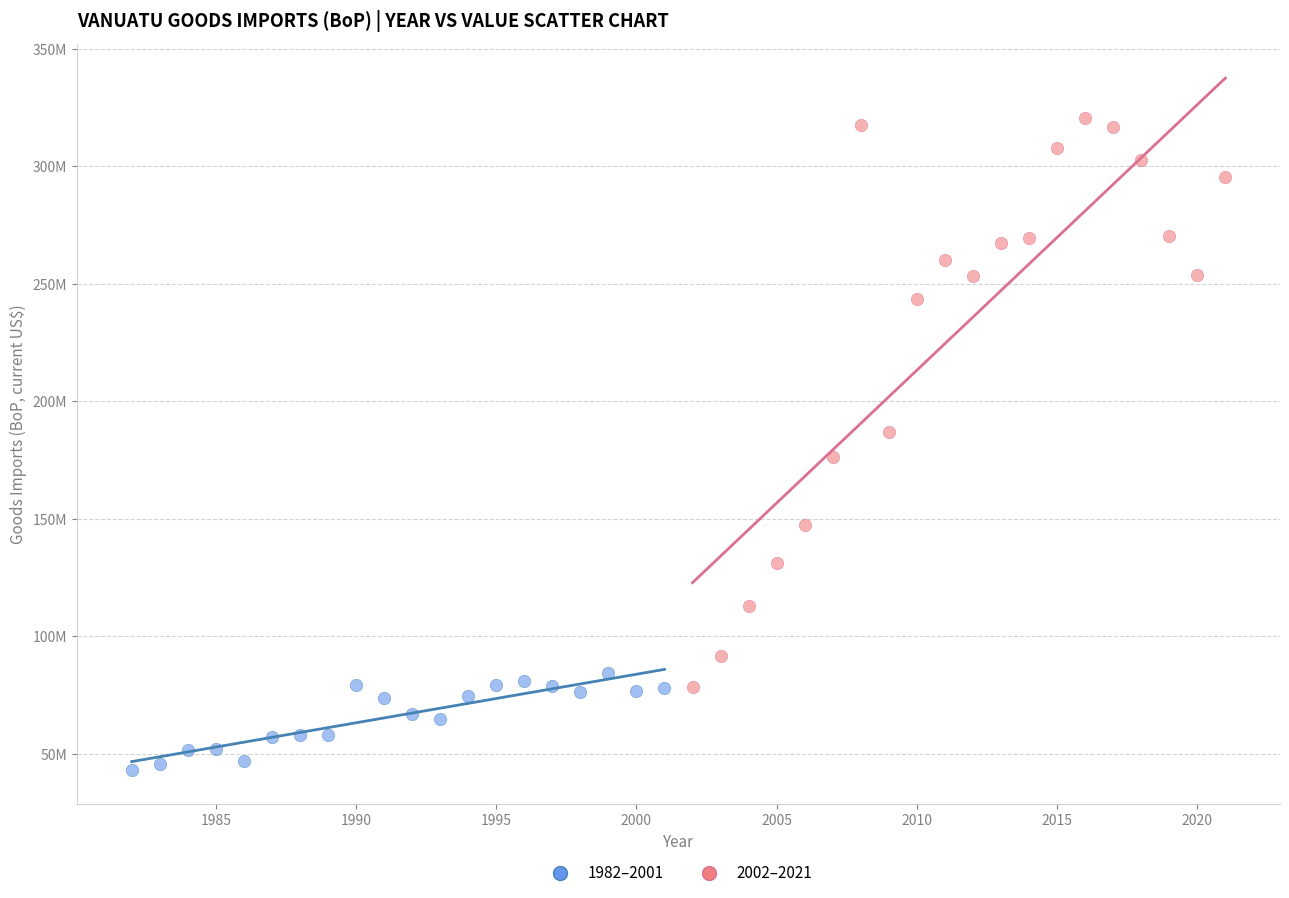

Which series reaches the maximum Y coordinate?

2002–2021